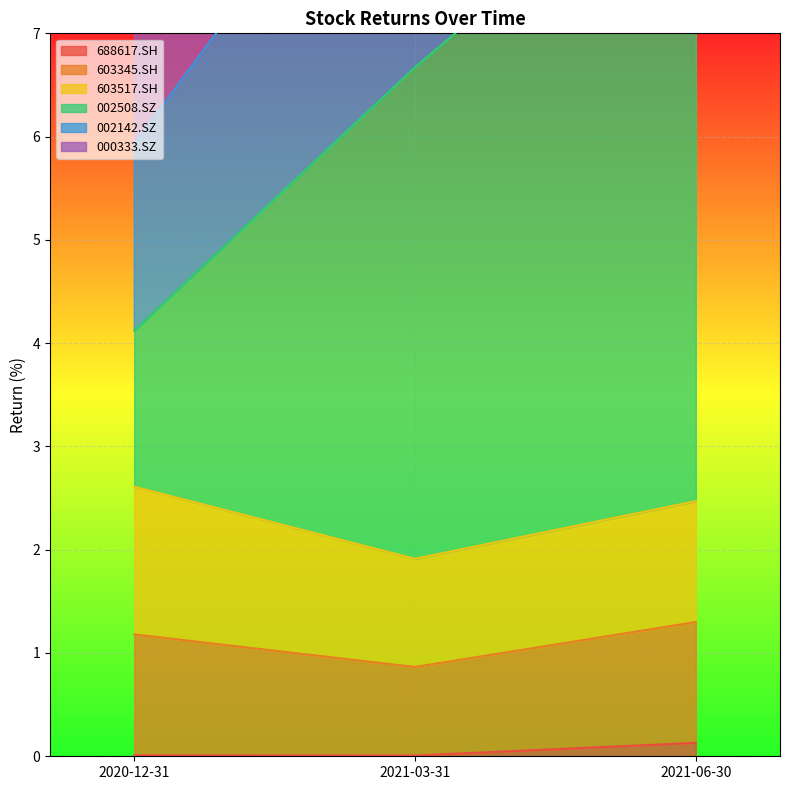

At how many categories does at least one series exceed 10?

2